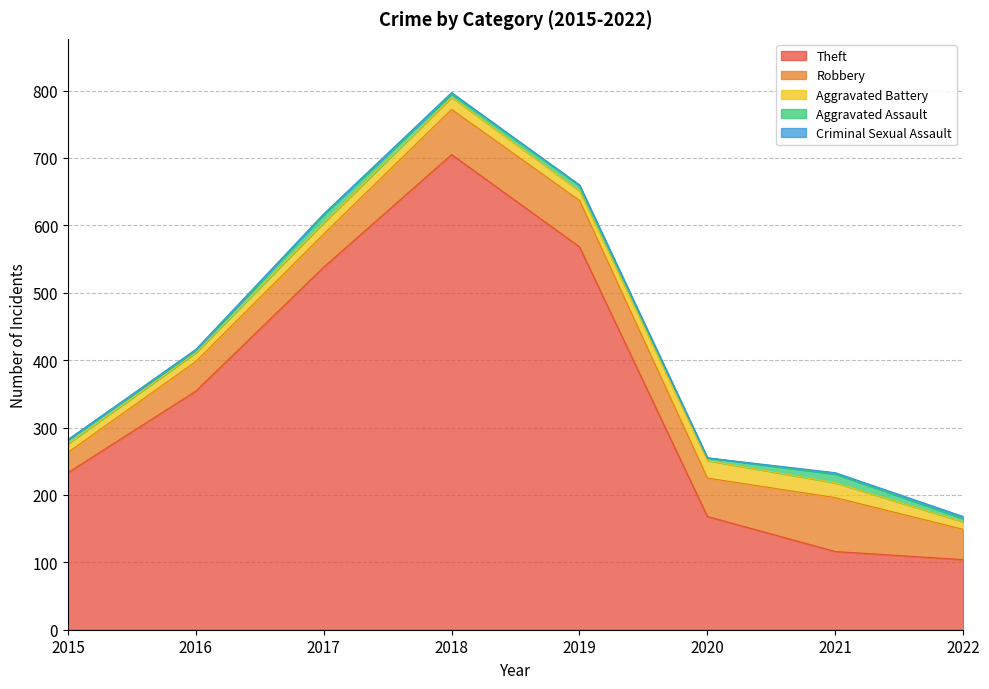

Rank the series at 2021 from highest to lowest value.

Theft, Robbery, Aggravated Battery, Aggravated Assault, Criminal Sexual Assault